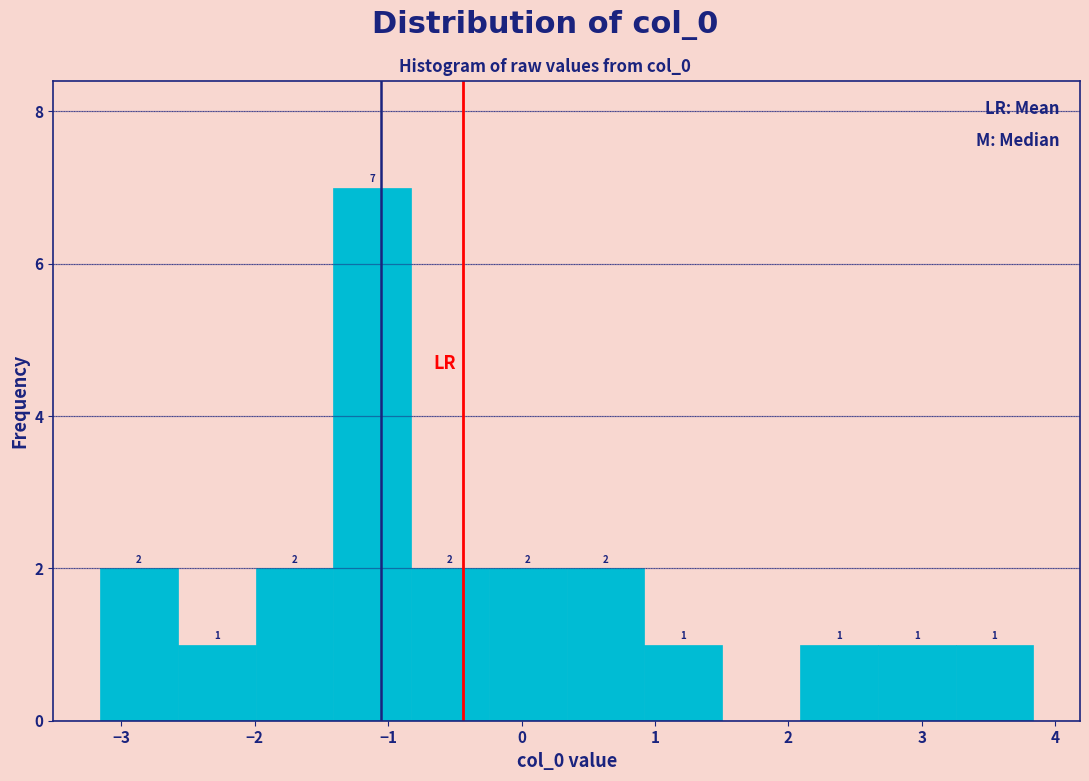

Over which range of the x-axis is the bar tallest?

-1.4 to -0.8